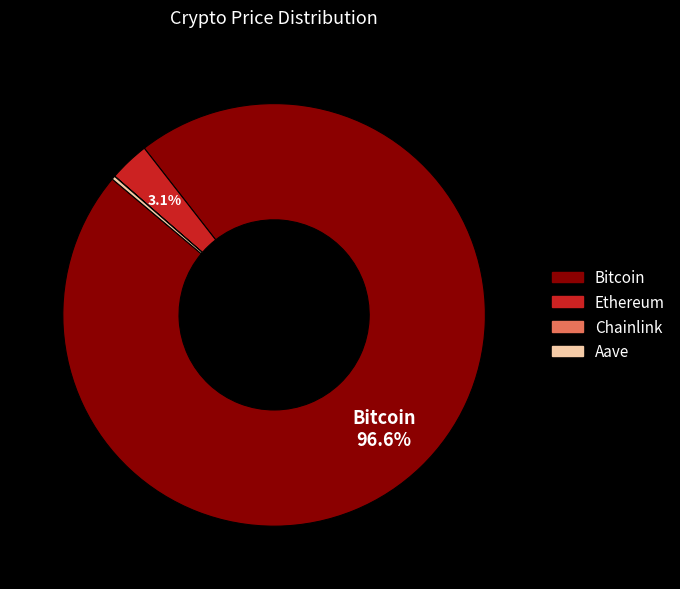

Which category has the biggest portion of the pie?

Bitcoin